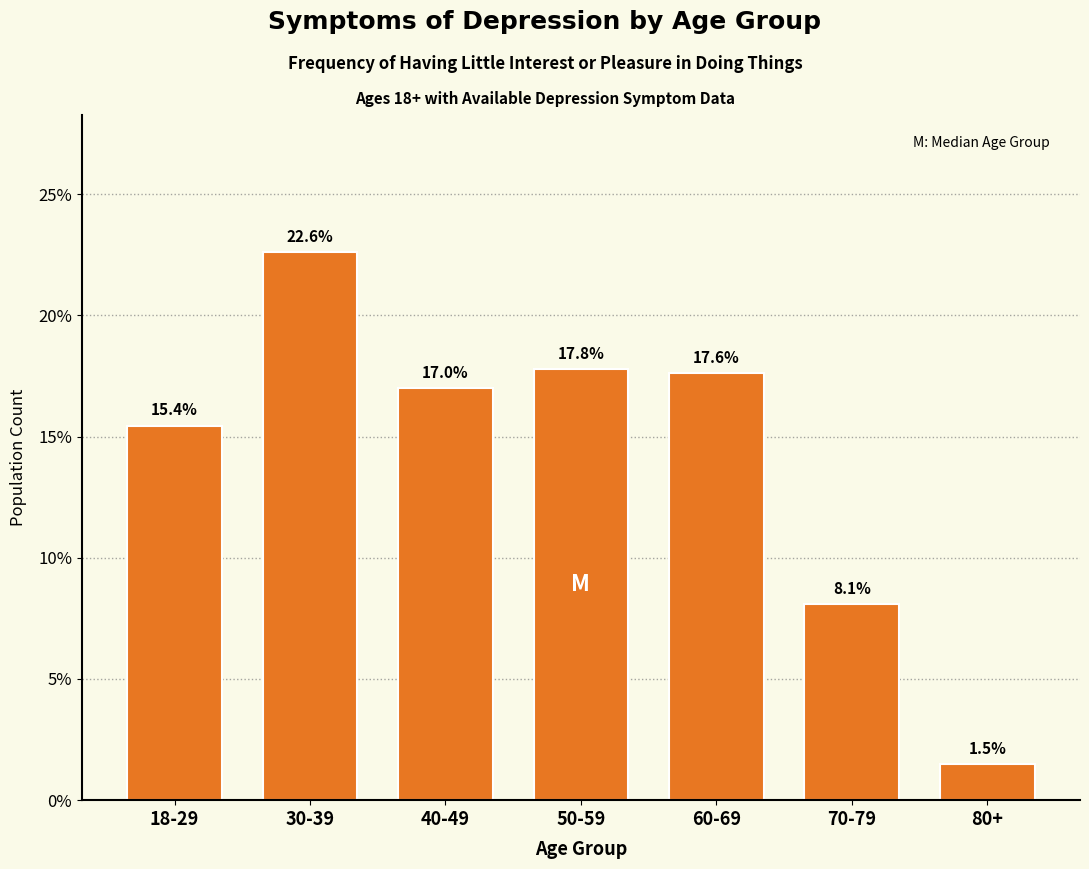

Reading right to left, what are all the values shown in this chart?

1.5	8.1	17.6	17.8	17.0	22.6	15.4